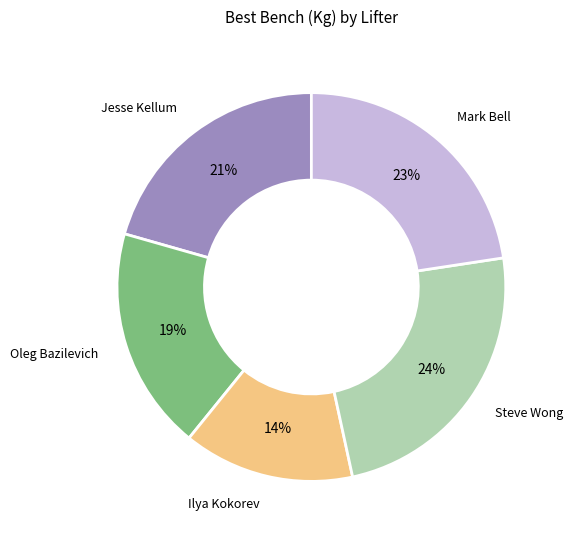

Approximately how many times larger is the value at Oleg Bazilevich compared to Mark Bell?

0.8